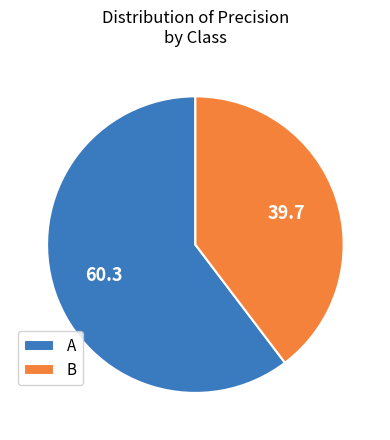

Rank the categories by value from lowest to highest.

B, A